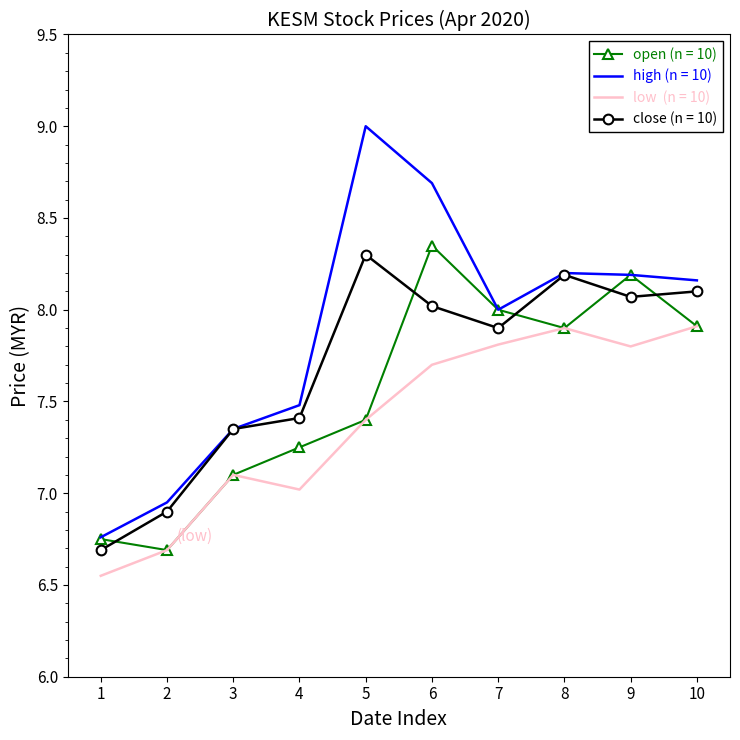

What is the maximum value shown in the chart?

9.0